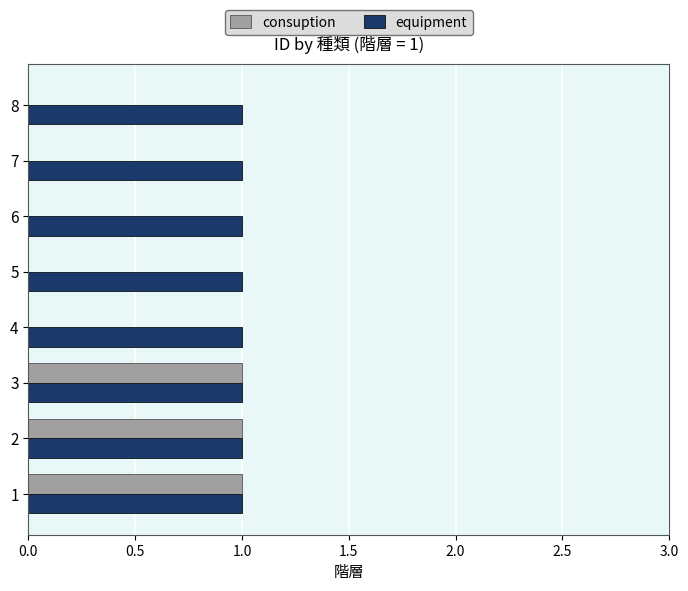

Is the value of consuption at 8 greater than the value of equipment at 7?

No